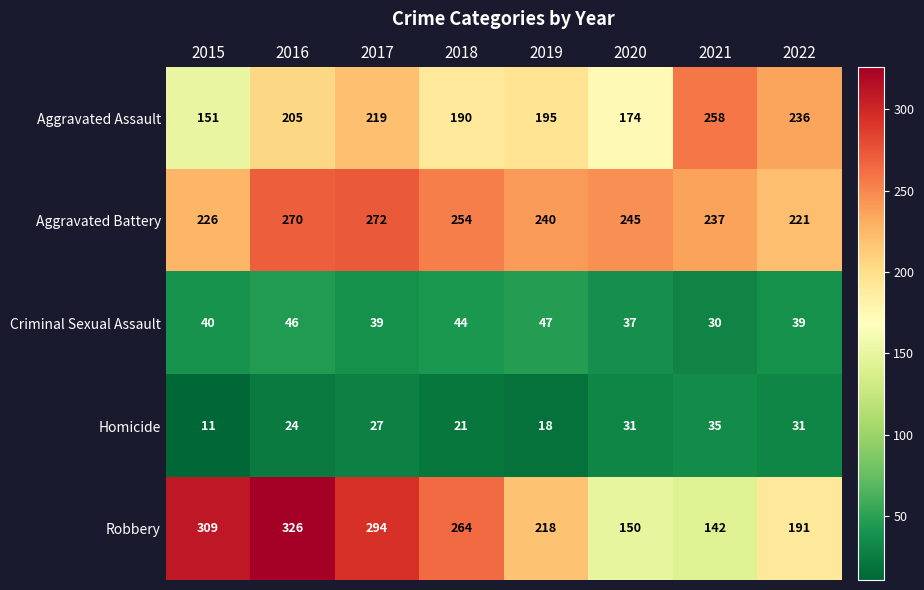

Which series has the widest spread of values?

Robbery